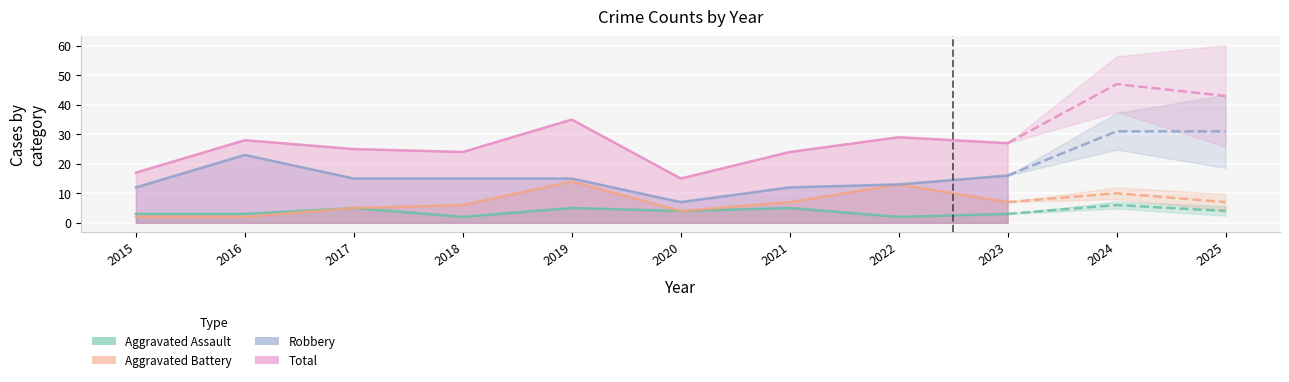

List the series in order of their peak value, highest first.

Total, Robbery, Aggravated Battery, Aggravated Assault